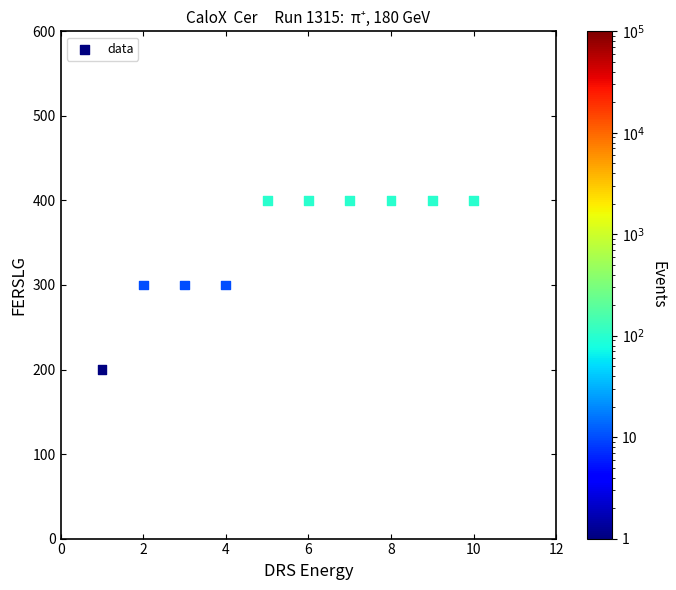

What is the range of Y values (max minus min)?

200